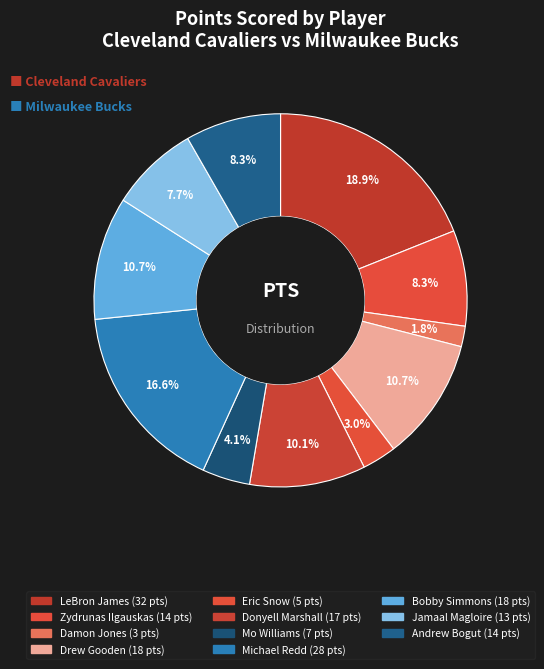

What is the largest slice in the pie chart?

LeBron James